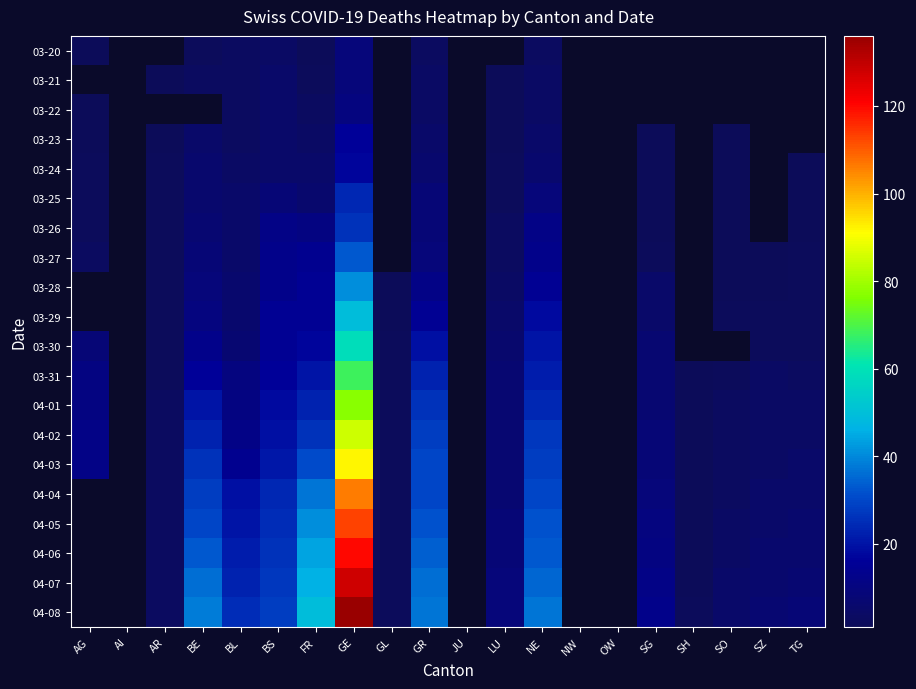

List the series in order of their peak value, lowest first.

03-20, 03-21, 03-22, 03-23, 03-24, 03-25, 03-26, 03-27, 03-28, 03-29, 03-30, 03-31, 04-01, 04-02, 04-03, 04-04, 04-05, 04-06, 04-07, 04-08